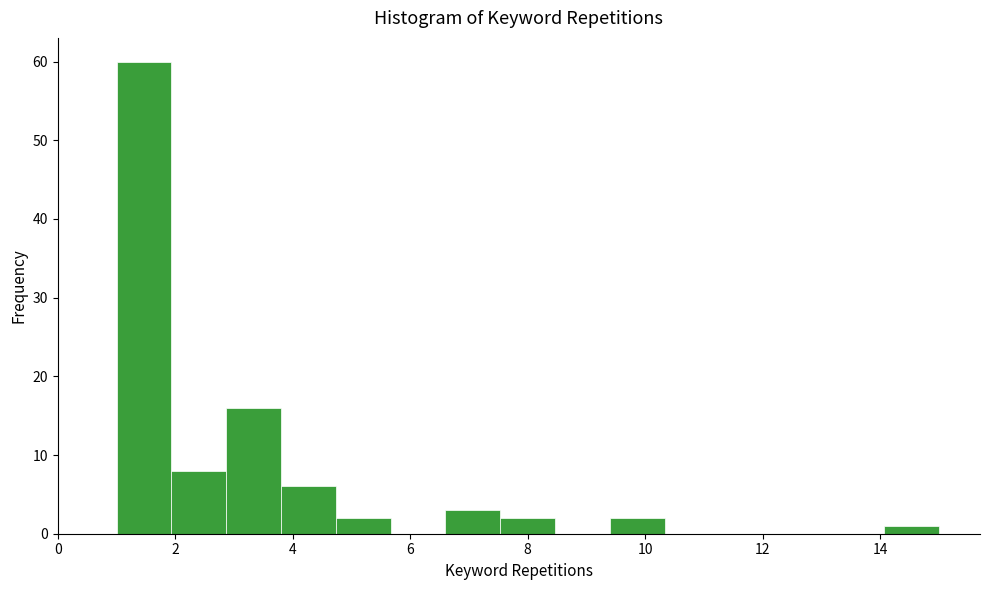

Over which range of the x-axis is the bar tallest?

1.0 to 2.0